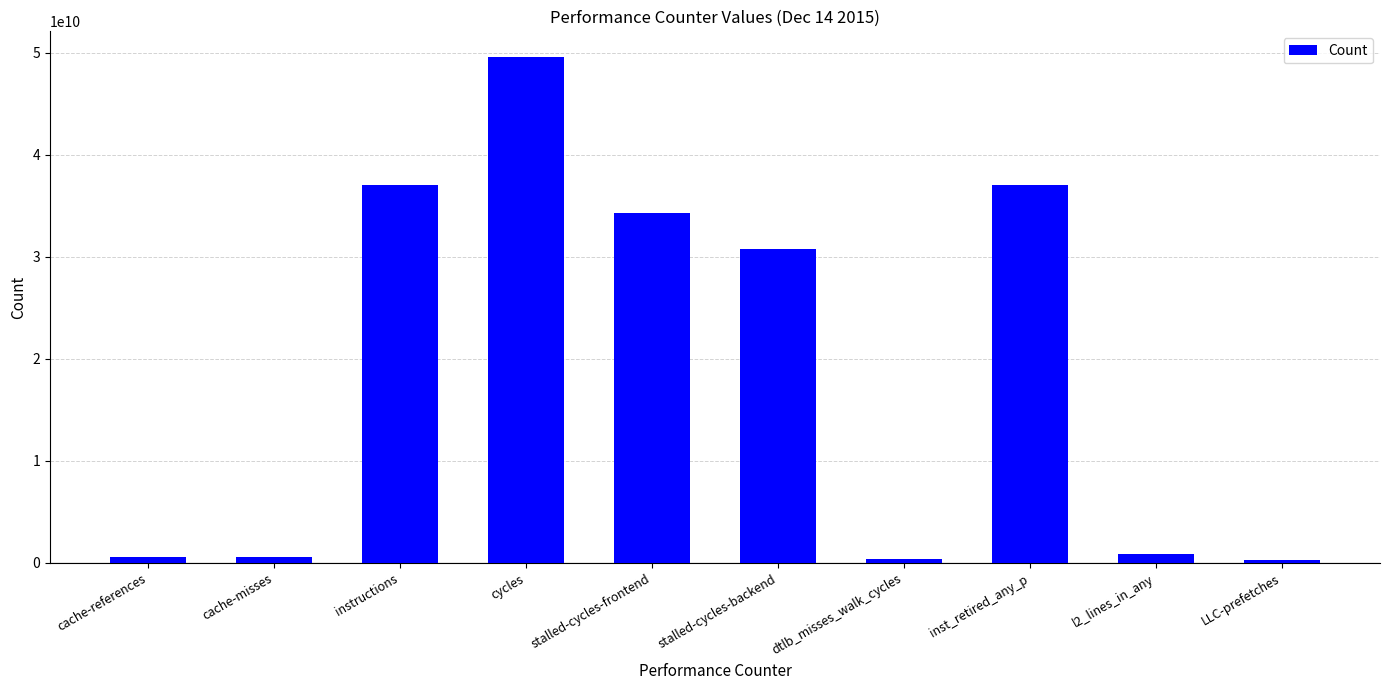

Which has a higher value, l2_lines_in_any or instructions?

instructions